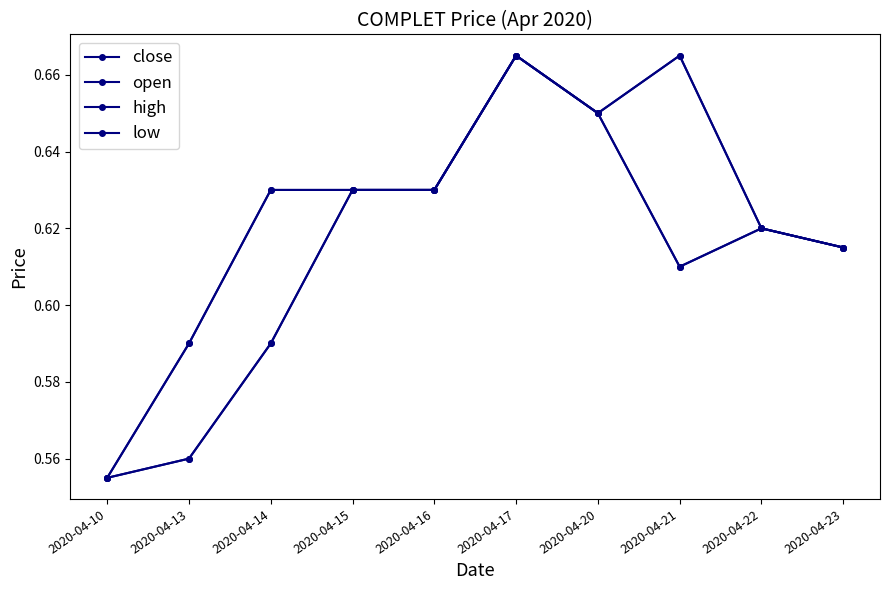

What is the minimum value shown in the chart?

0.6